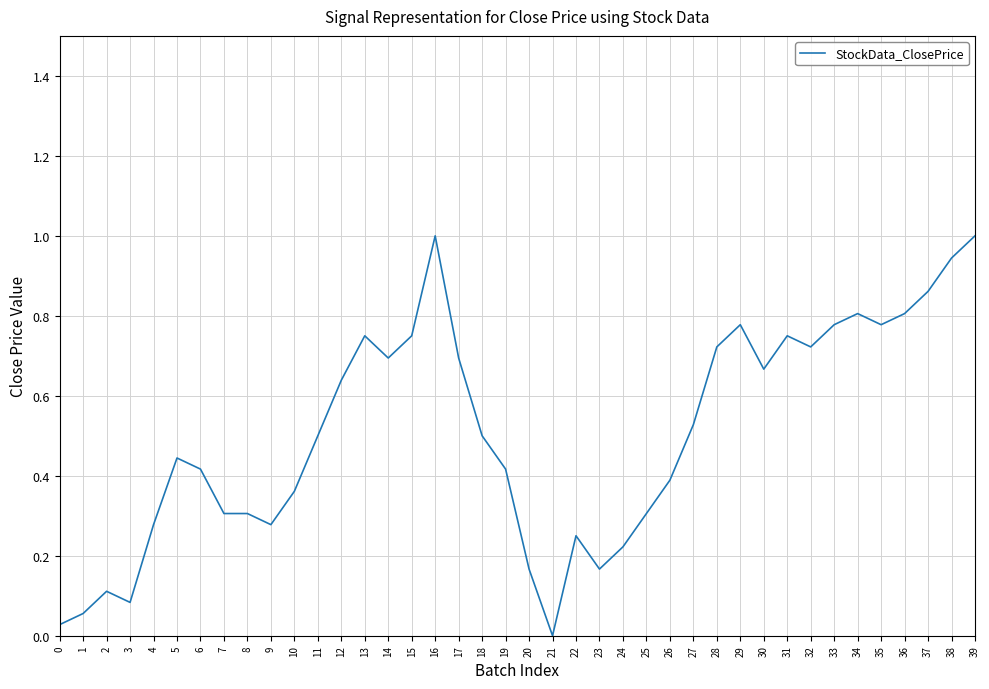

The value at 38 is 0.4. True or false?

False